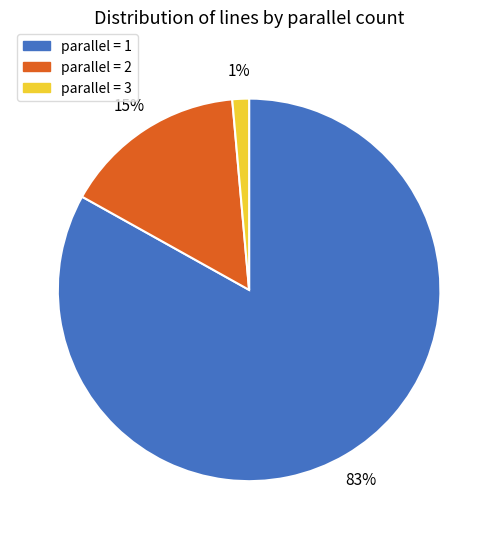

To the nearest percent, what is the average slice percentage?

33%